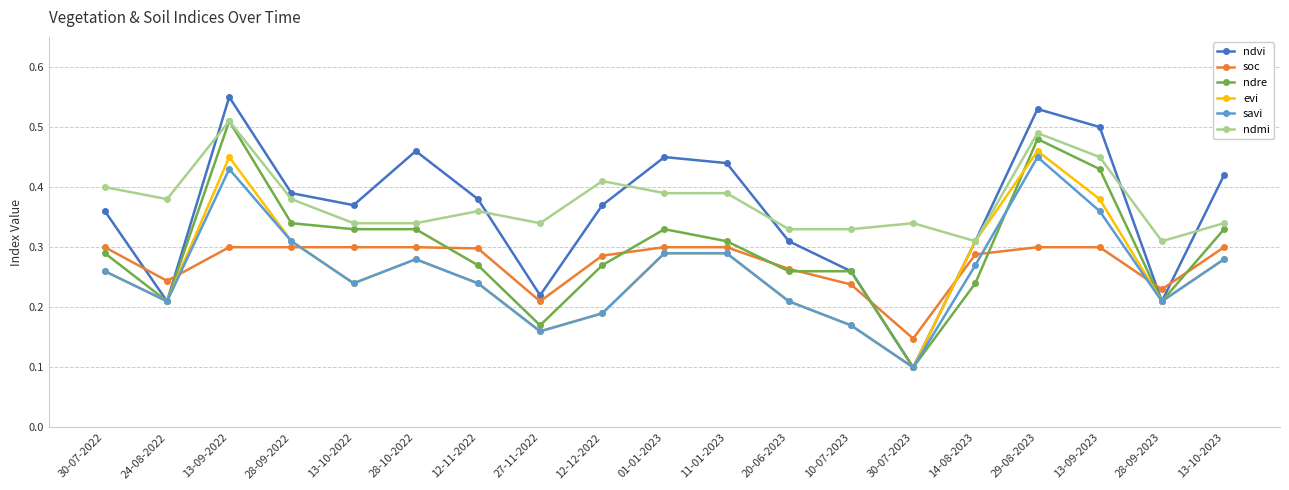

Where is the first local minimum for evi?

24-08-2022